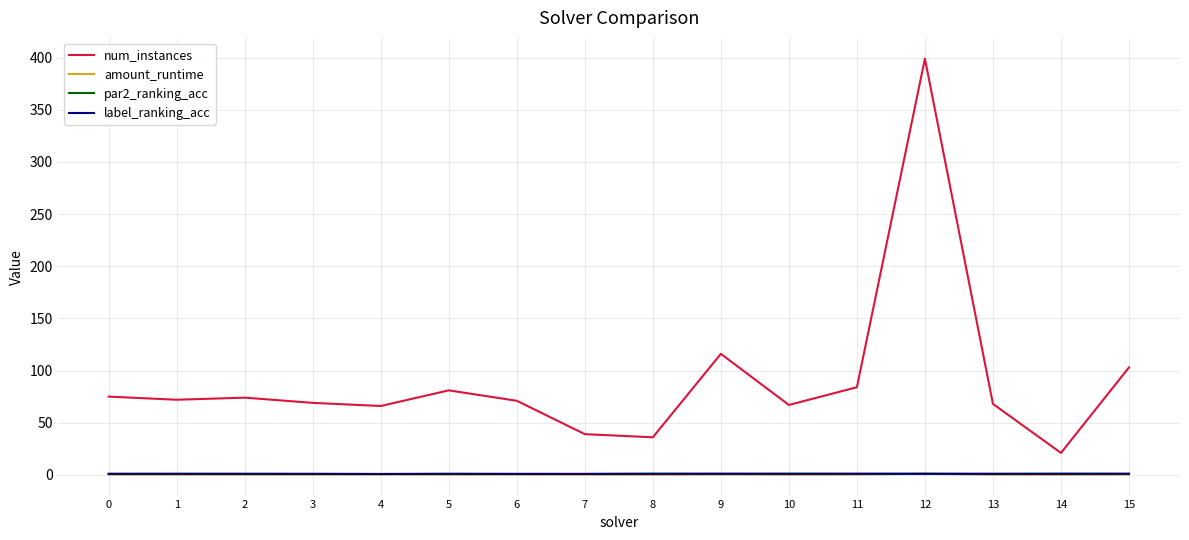

At which label is num_instances closest to 210?

9